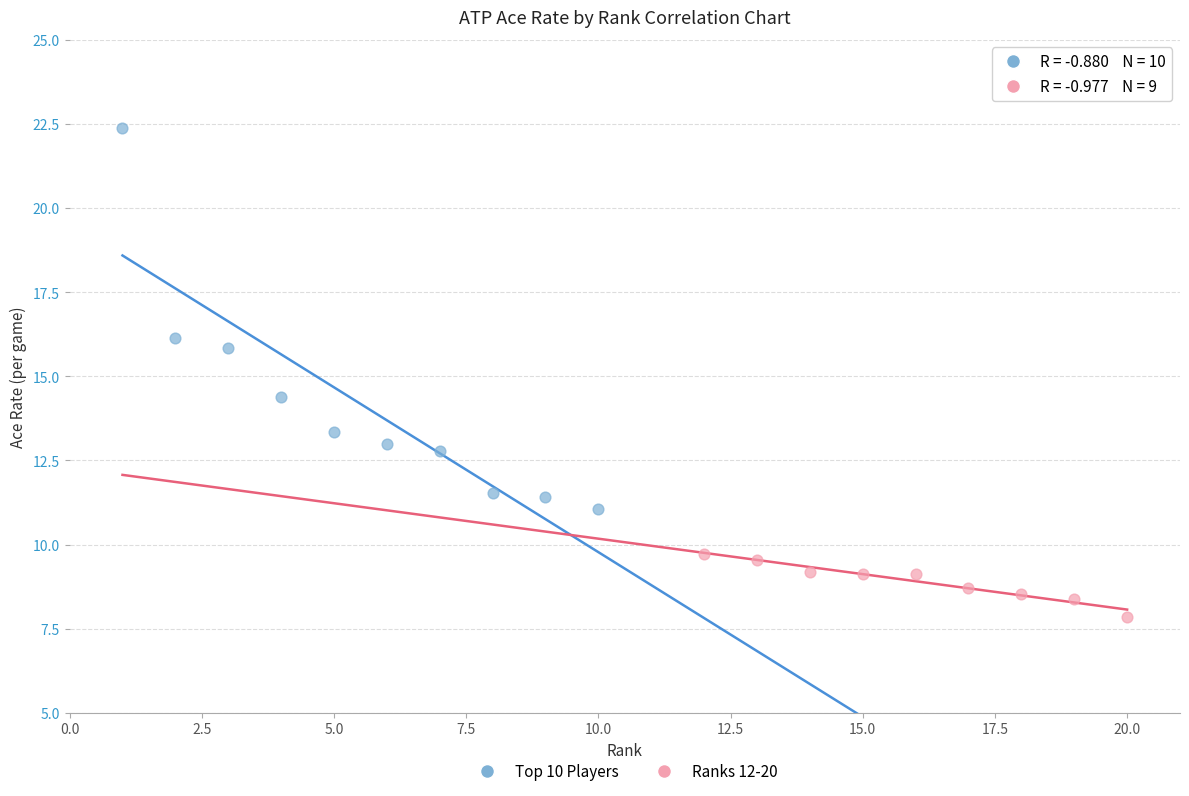

Which series reaches the maximum Y coordinate?

Top 10 Players